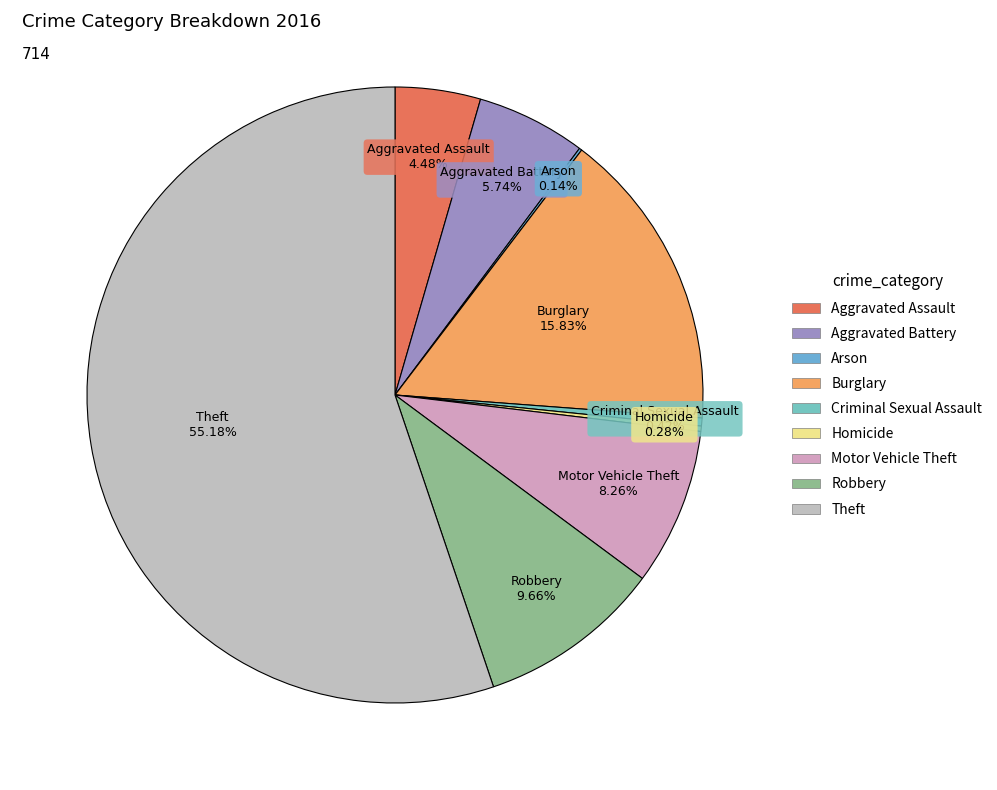

Which slice is the largest?

Theft